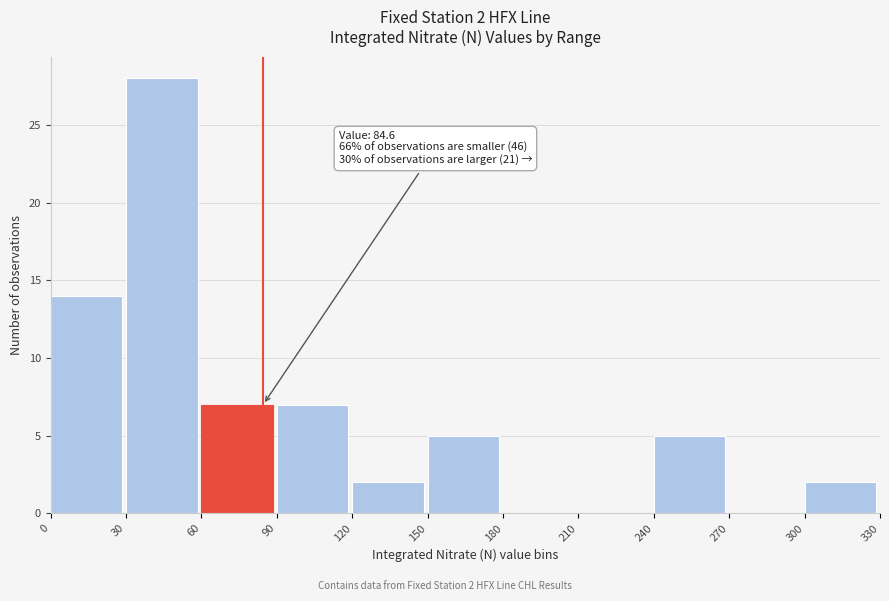

Over which range of the x-axis is the bar tallest?

30 to 60